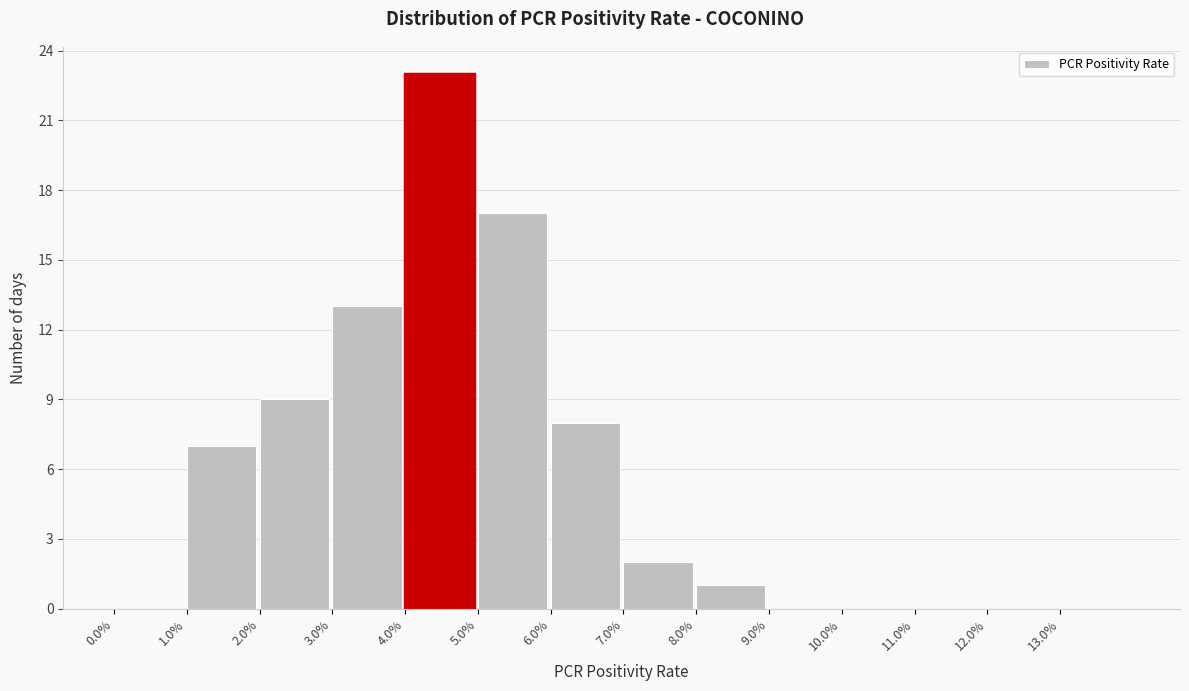

Reading left to right, list all the values displayed in this chart.

0.0%=0	1.0%=7	2.0%=9	3.0%=13	4.0%=23	5.0%=17	6.0%=8	7.0%=2	8.0%=1	9.0%=0	10.0%=0	11.0%=0	12.0%=0	13.0%=0